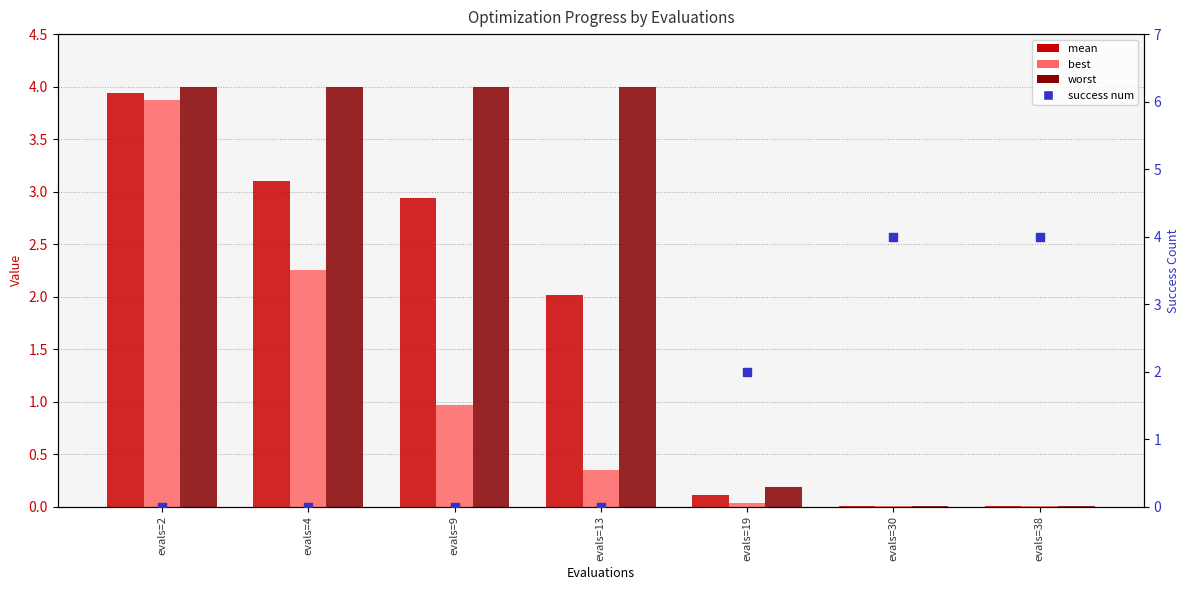

What are all the series names shown in the legend?

mean, best, worst, success num